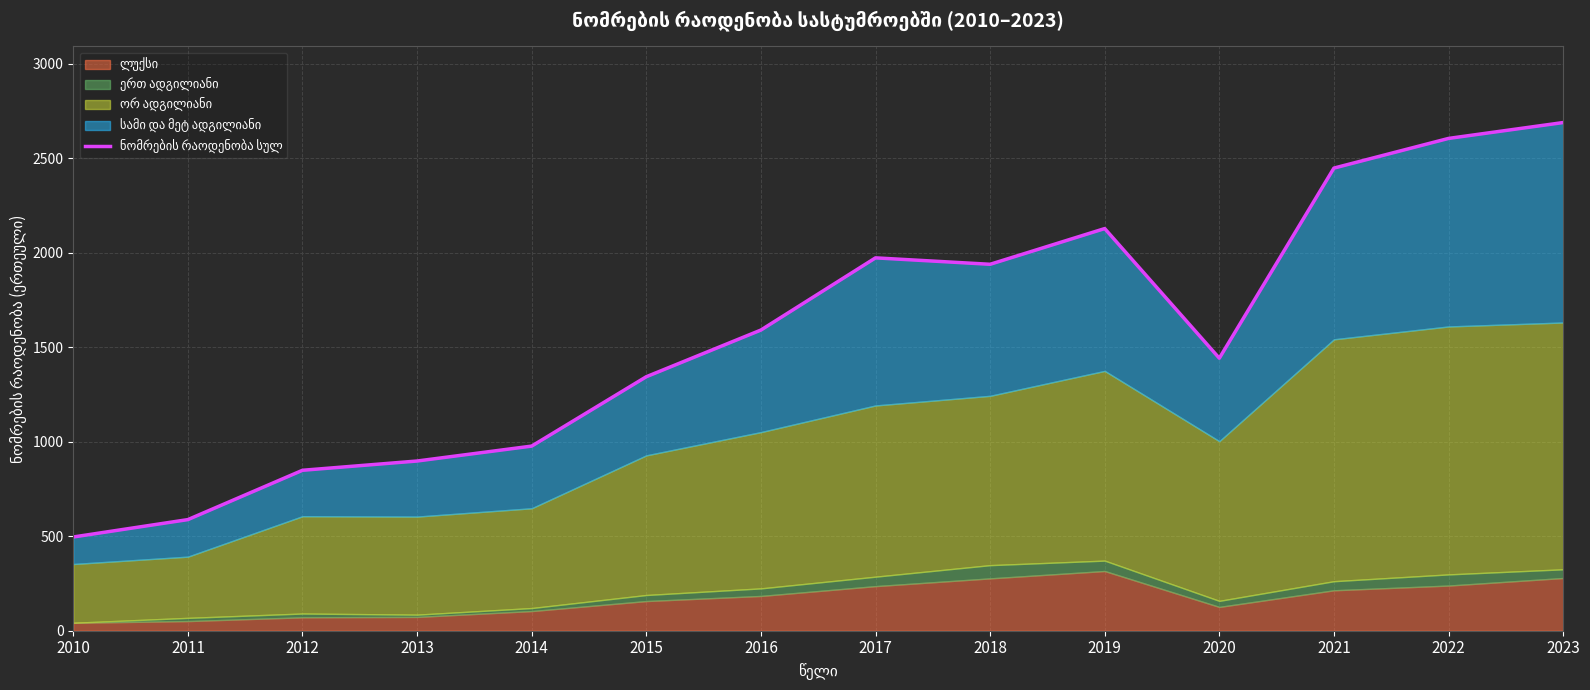

What value does the data have at 2011, to the nearest 10?

590